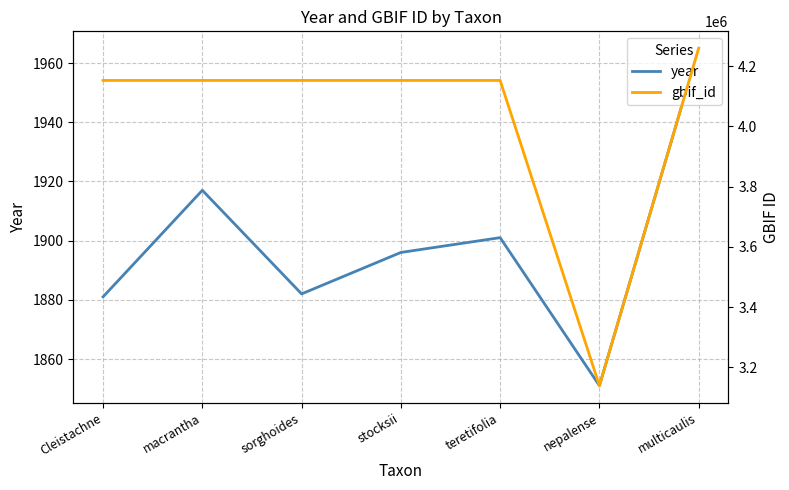

Is this an area chart (filled region under the line)?

No